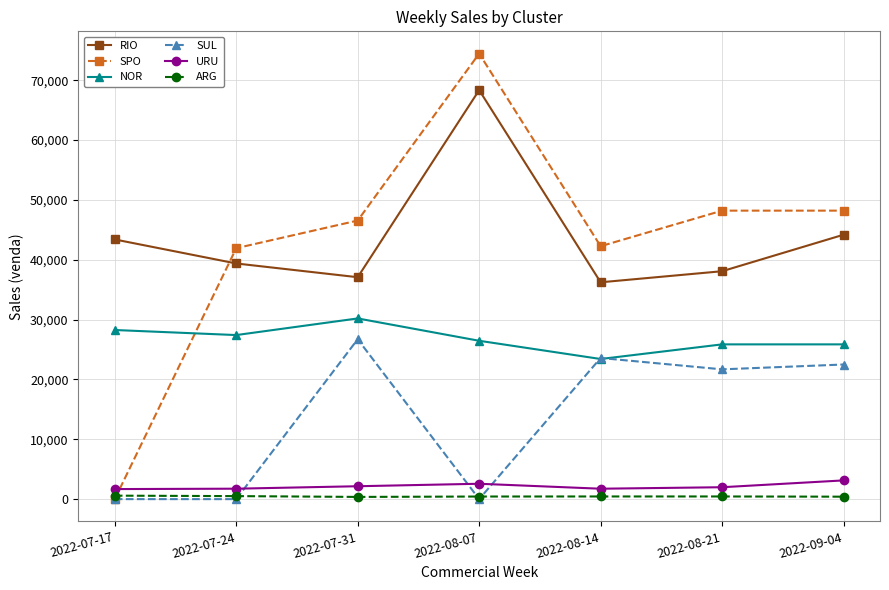

At which category does the chart reach its peak across all series?

2022-08-07